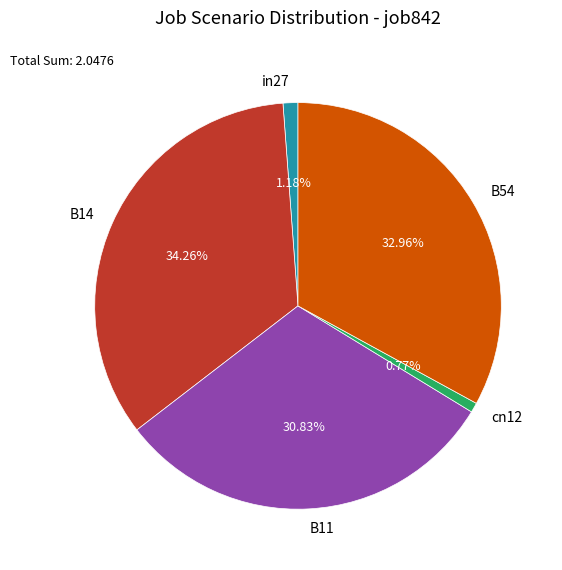

Does B14 account for over 50% of the chart?

No